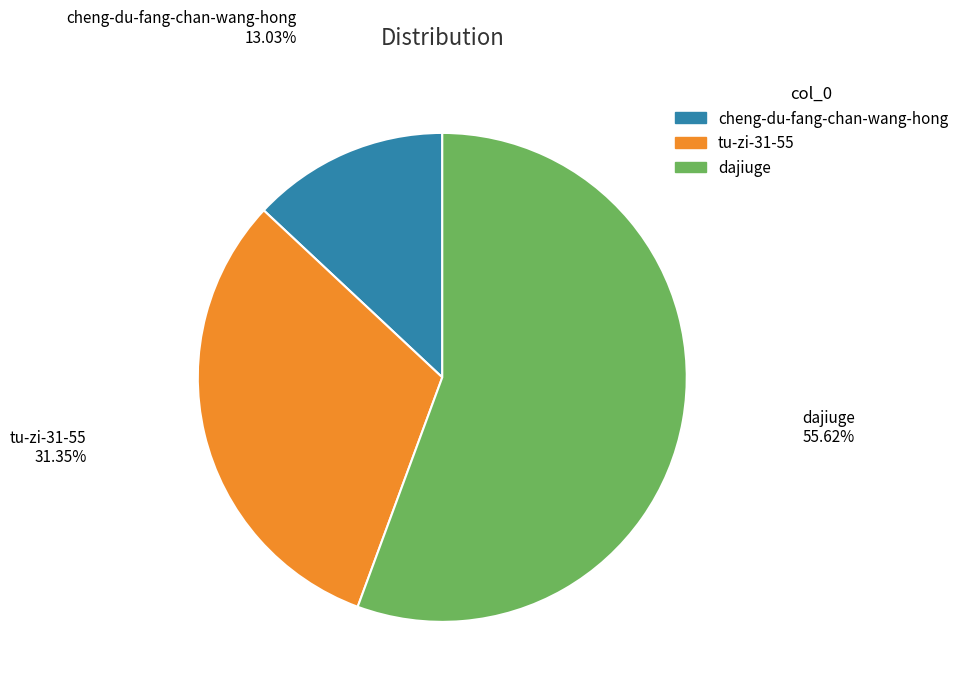

Which category accounts for the majority?

dajiuge